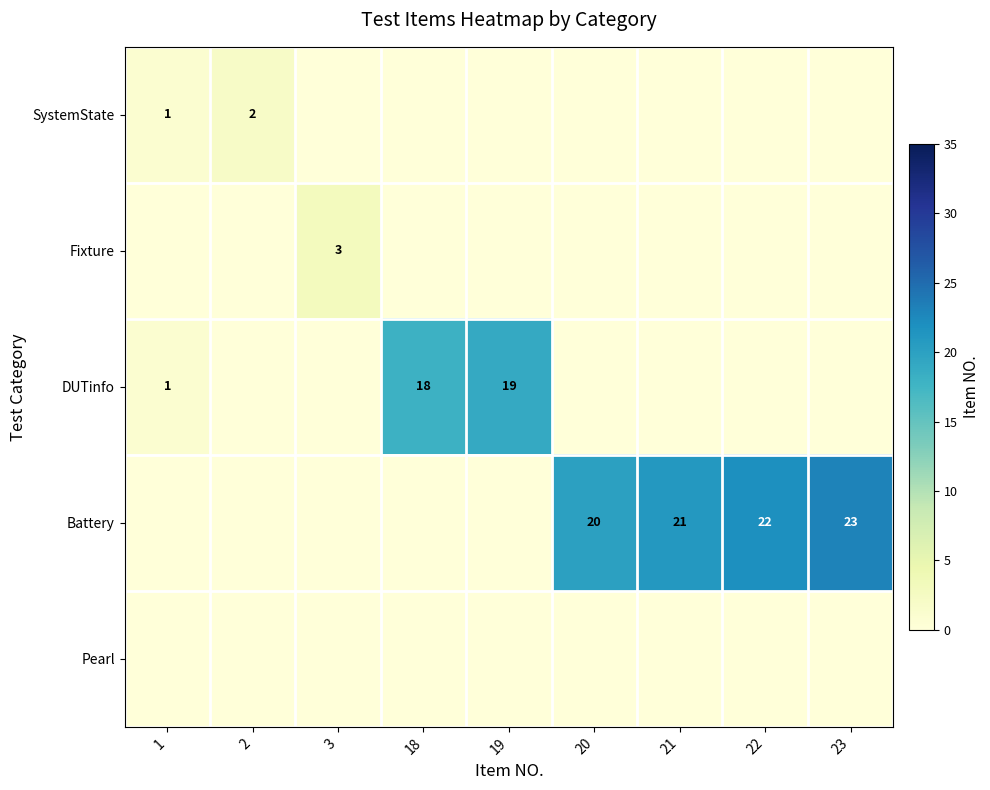

At which category does the chart reach its minimum across all series?

3